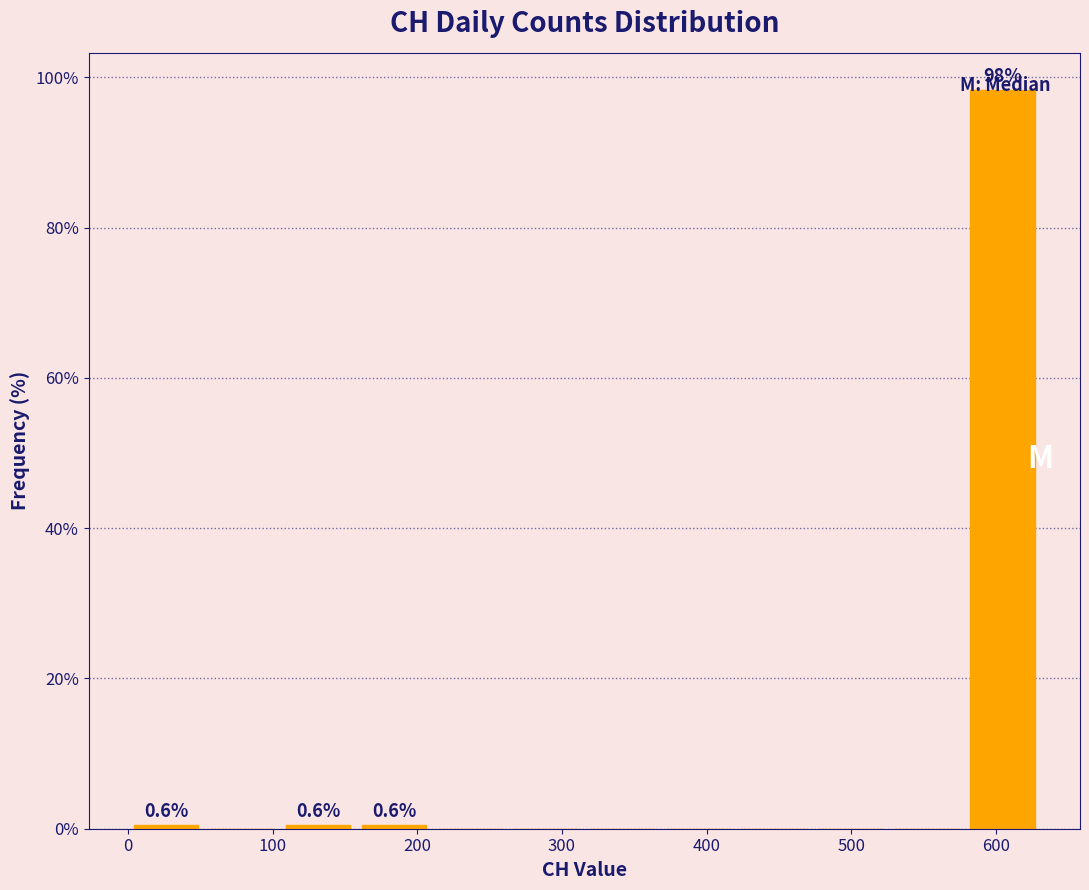

Over which range of the x-axis is the bar tallest?

580 to 630